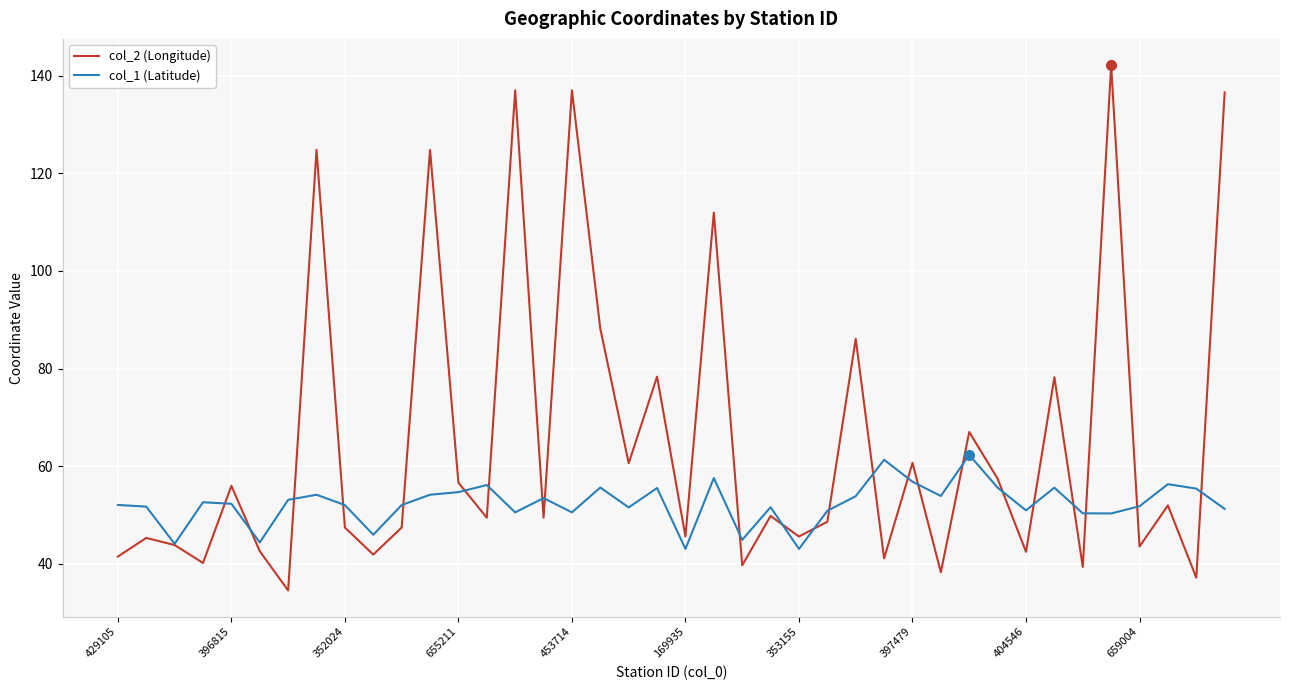

What is the maximum value for col_1 (Latitude)?

62.3